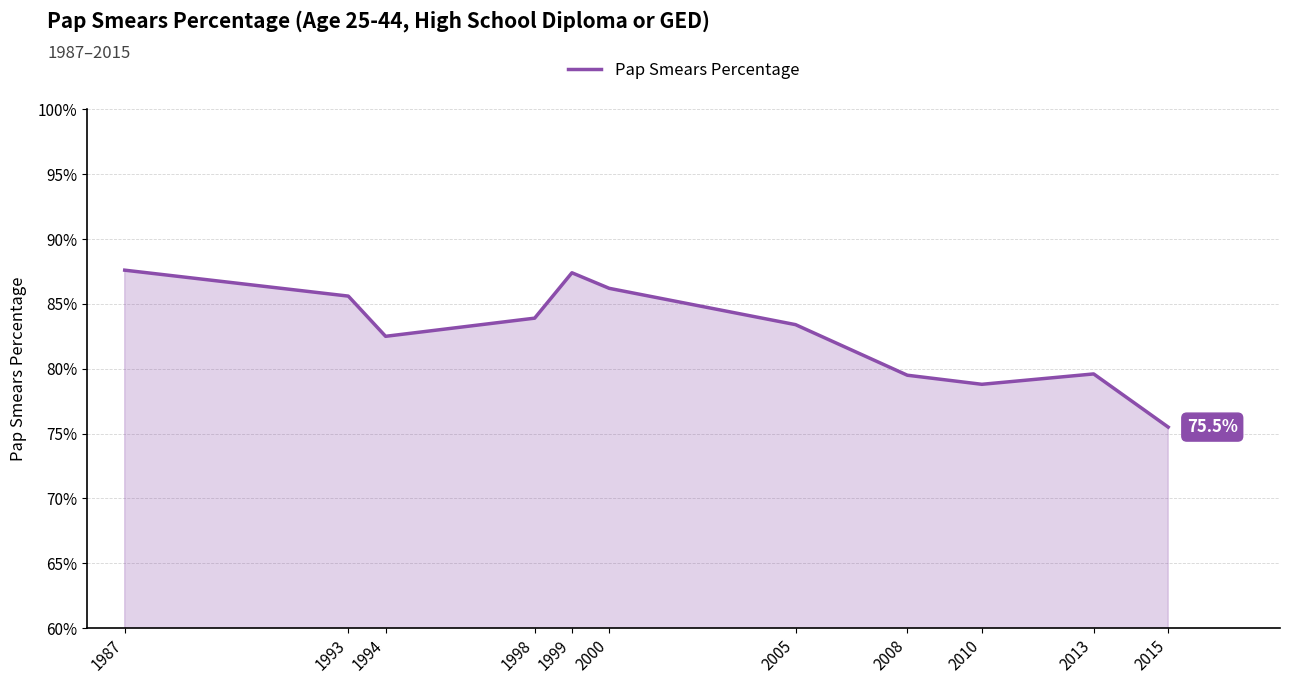

How many lines are shown in the chart?

1